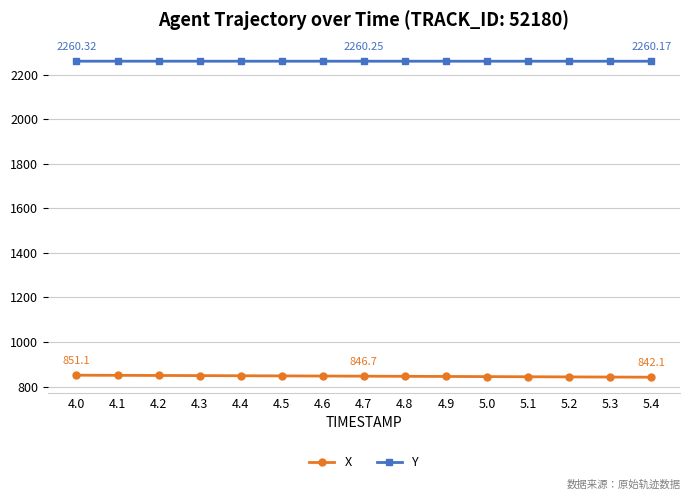

Is the value of X at 4.3 greater than the value of Y at 5.0?

No